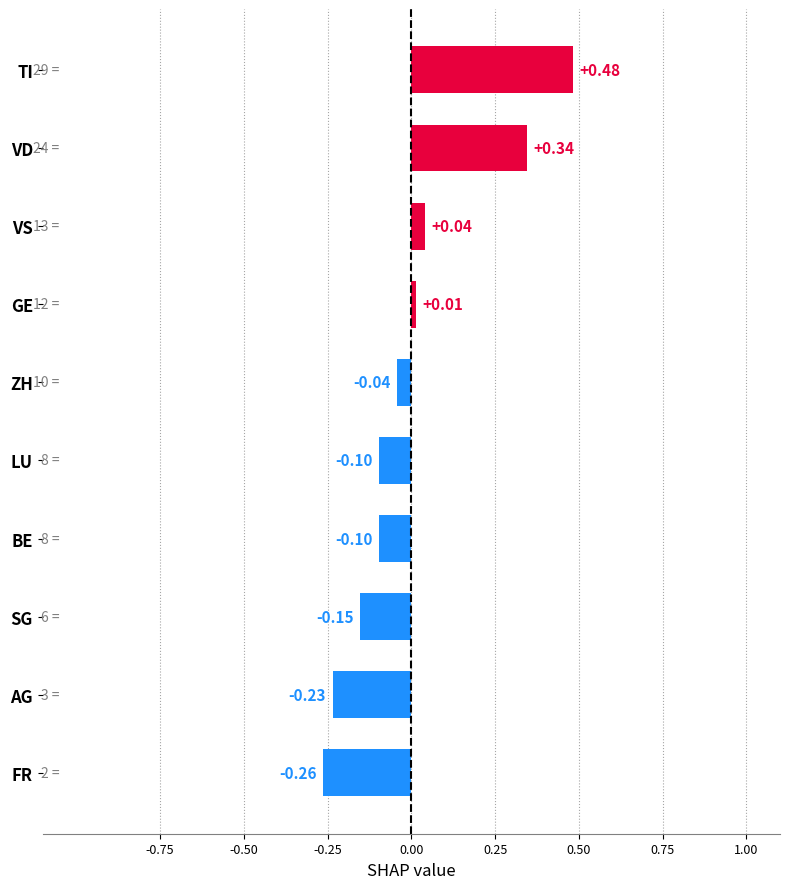

At which category does the chart reach its peak across all series?

TI